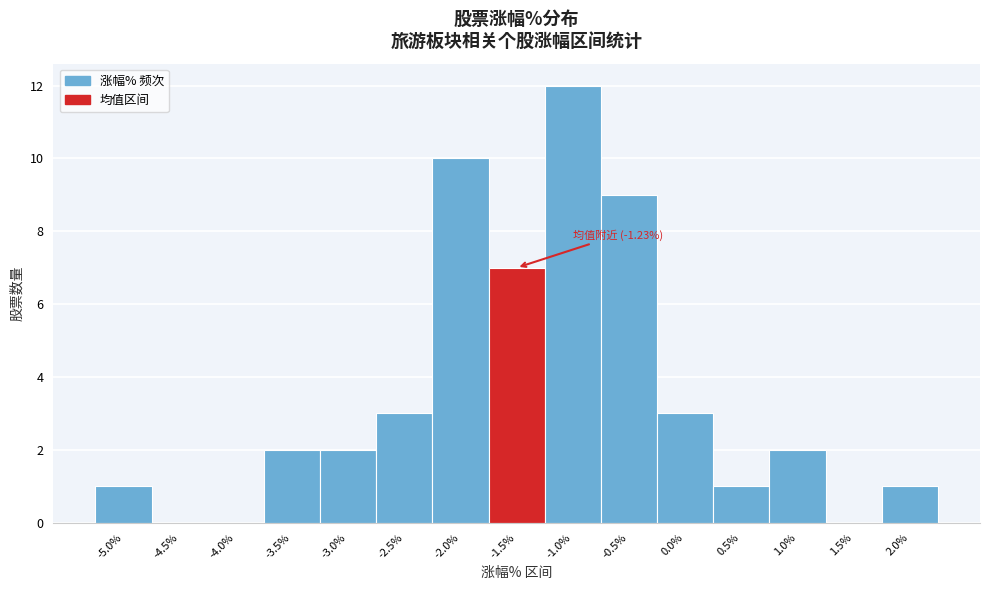

Reading right to left, what are all the values shown in this chart?

2.0%=1	1.5%=0	1.0%=2	0.5%=1	0.0%=3	-0.5%=9	-1.0%=12	-1.5%=7	-2.0%=10	-2.5%=3	-3.0%=2	-3.5%=2	-4.0%=0	-4.5%=0	-5.0%=1